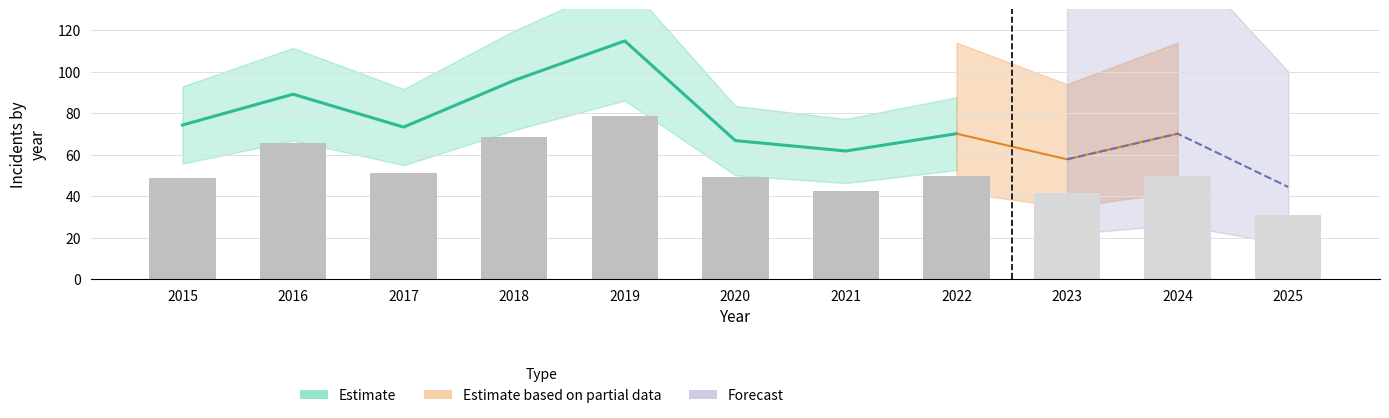

Does the chart contain stacked bars?

No